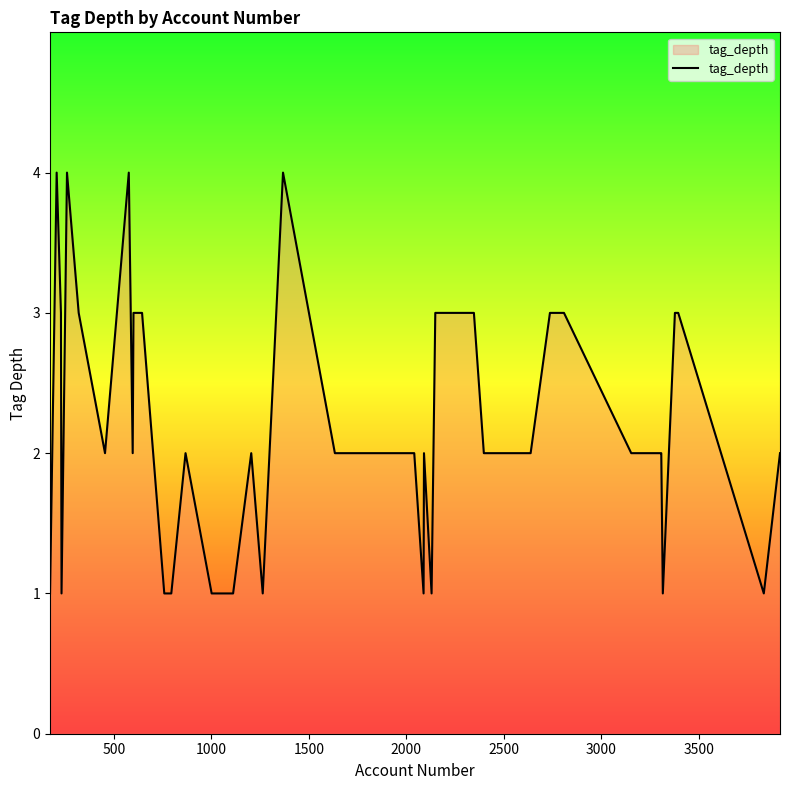

How many lines are shown in the chart?

1